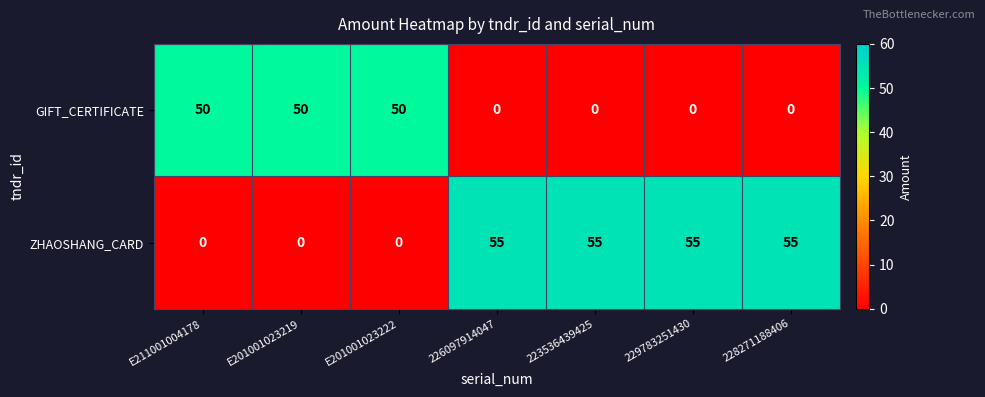

Count the GIFT_CERTIFICATE values in the range 0 to 50.

7